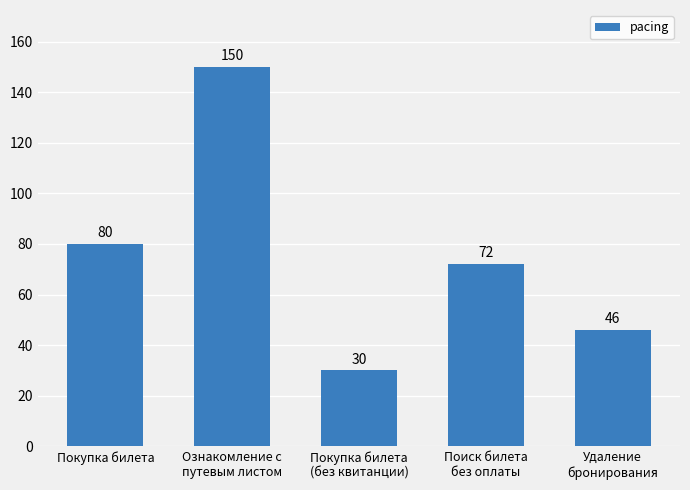

What is the difference between the second highest and minimum values?

50